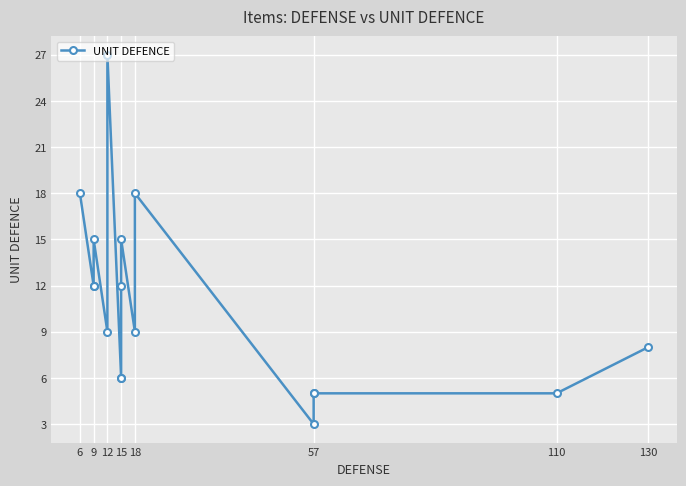

True or false: the data has more than 1 interior local peaks.

True